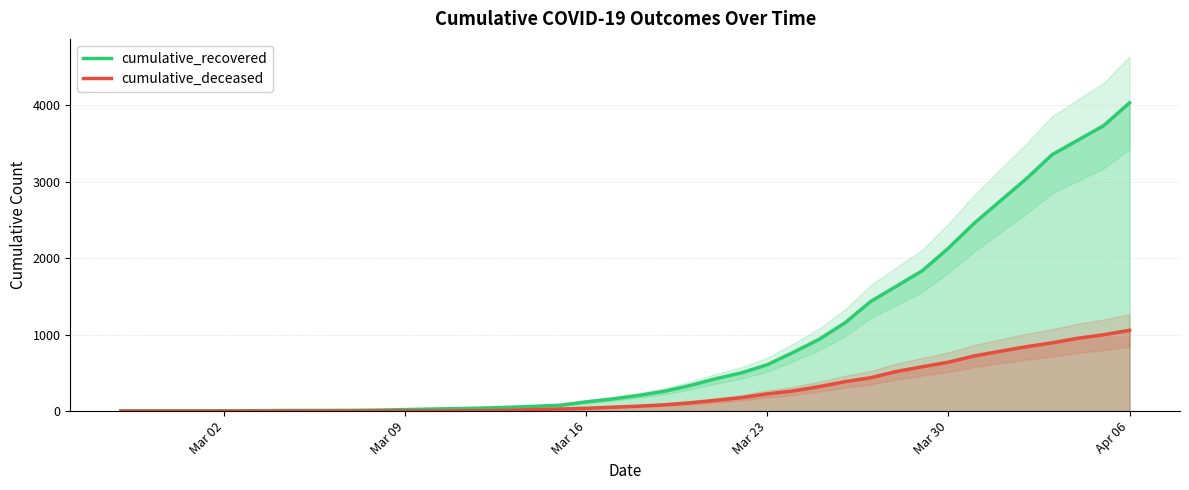

Which series has the largest total across all categories?

cumulative_recovered